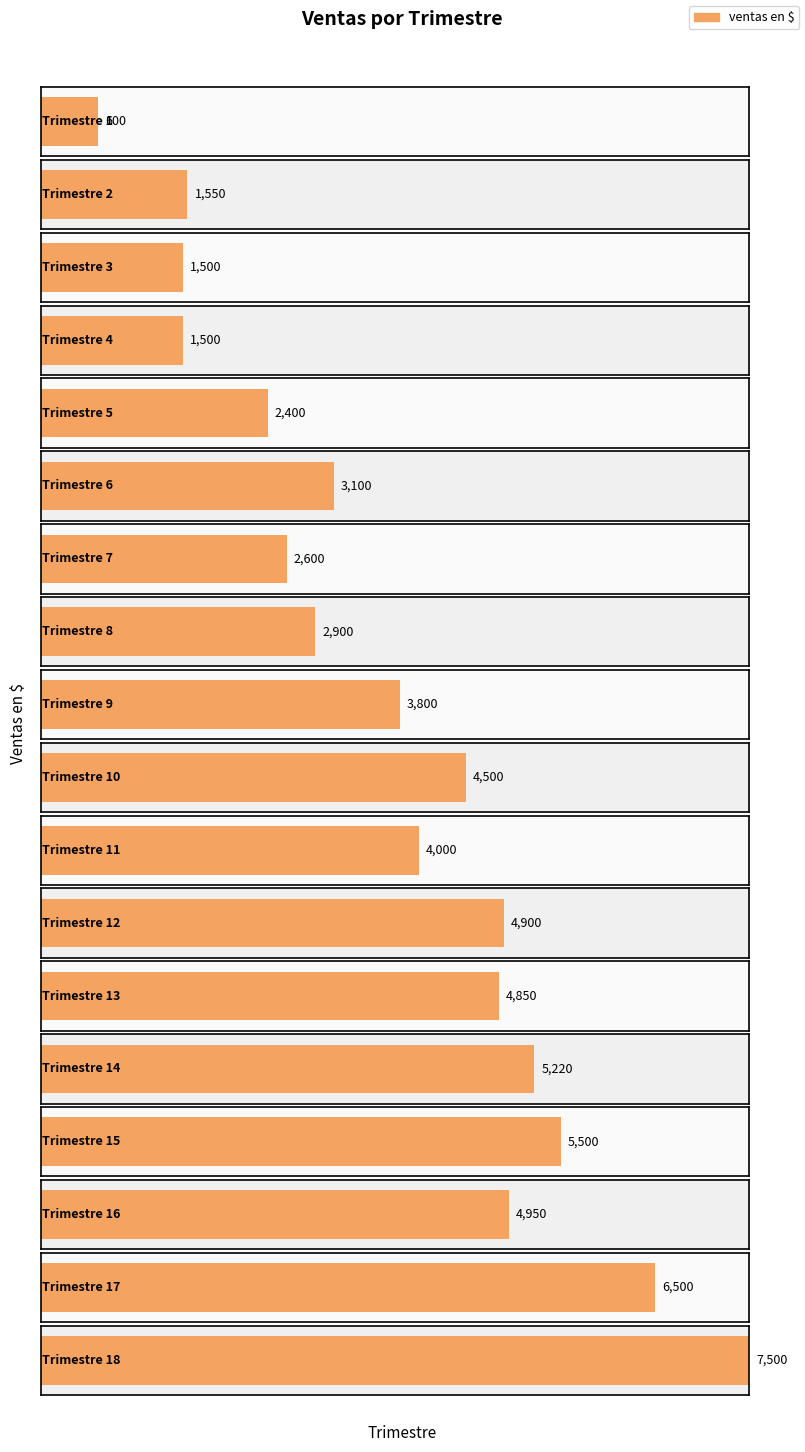

What is the change in value from 2 to 17?

+4950